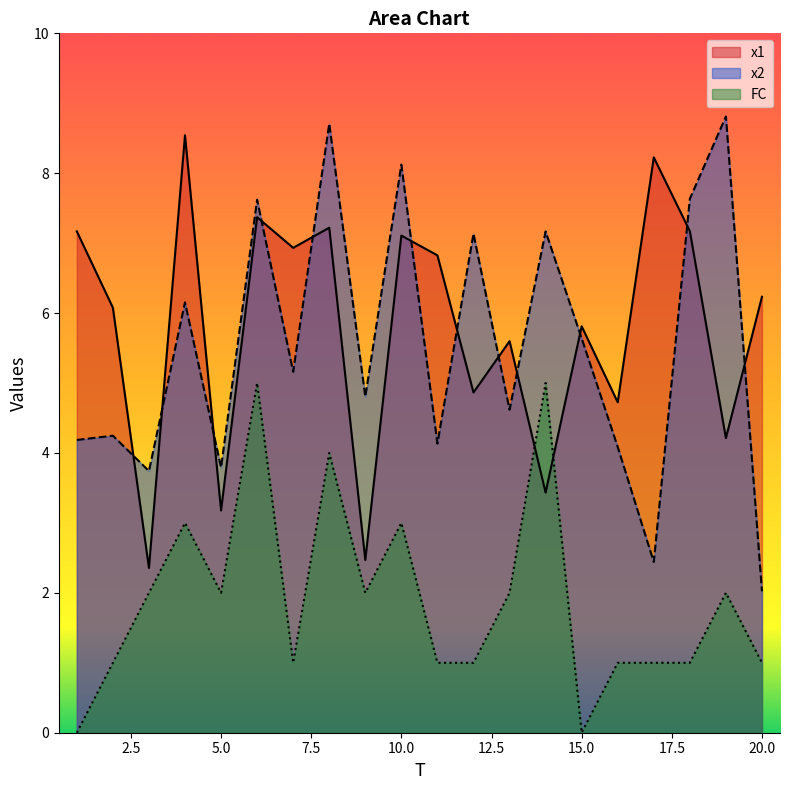

At how many categories does at least one series exceed 6?

14